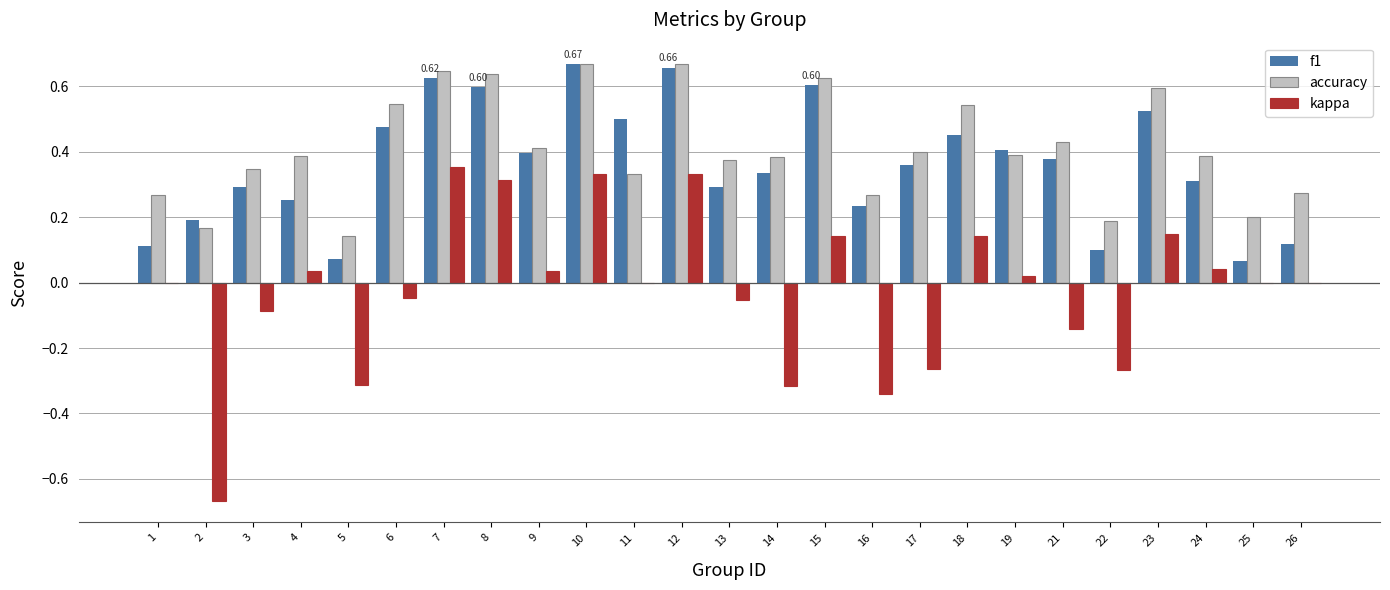

Which series has the largest total across all categories?

accuracy